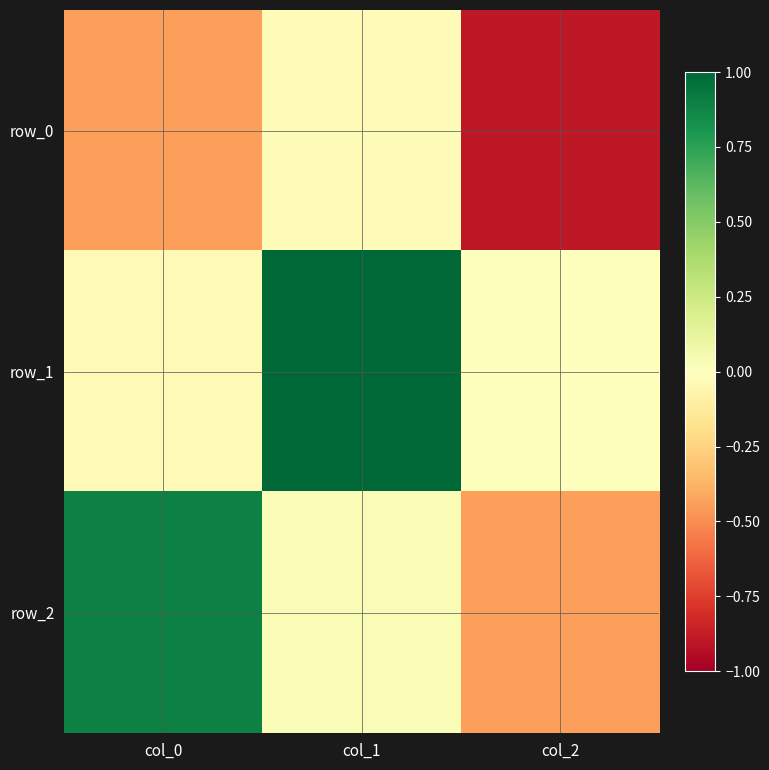

Which series has the largest total across all categories?

row_1